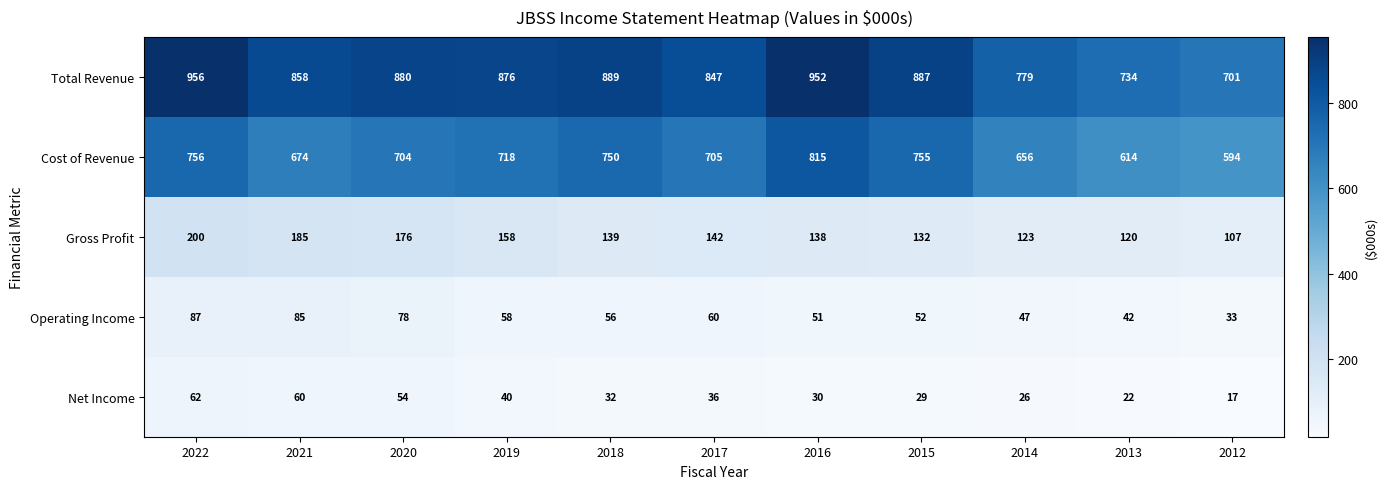

What is the total value across all series at 2012?

1452